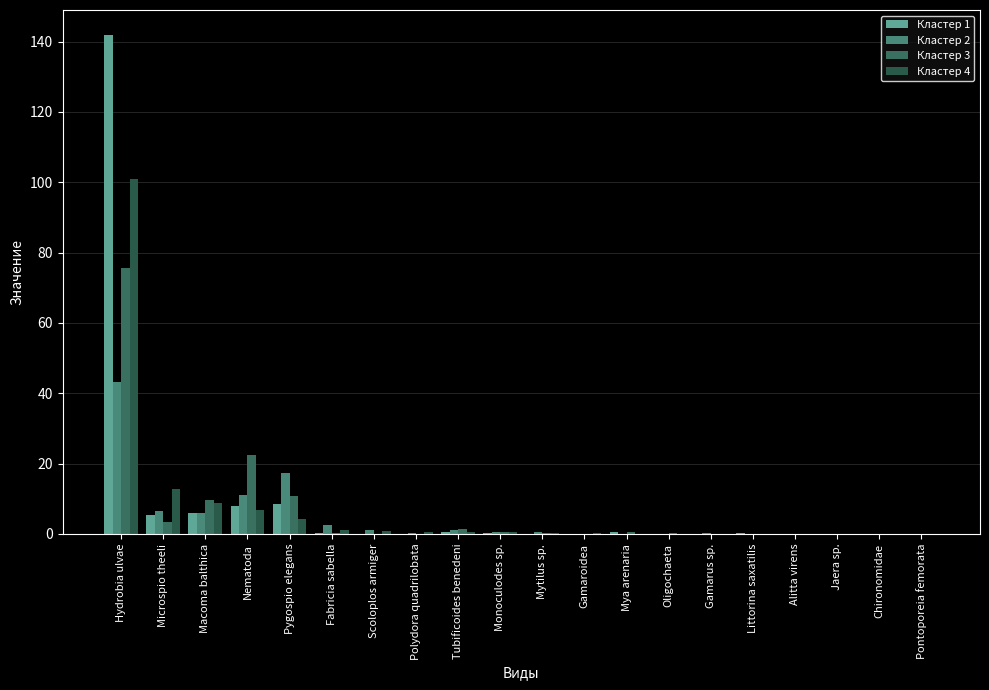

What is the sum of all Кластер 1 values?

172.2